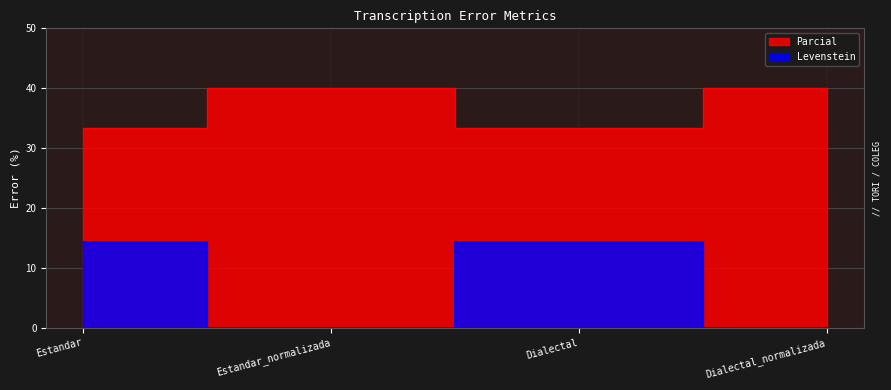

Is the value of Levenstein at Dialectal_normalizada greater than the value of Parcial at Dialectal_normalizada?

Yes